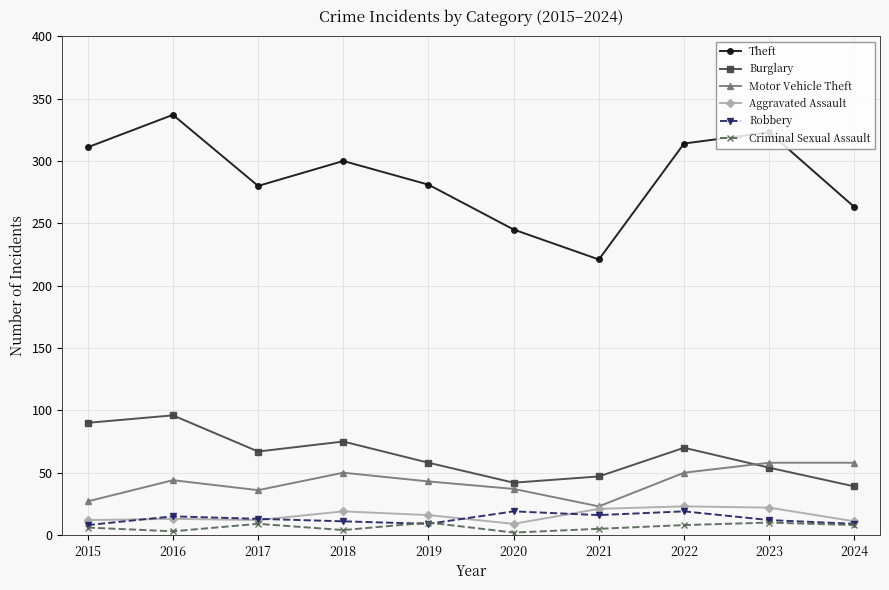

What is the minimum value for Burglary?

39